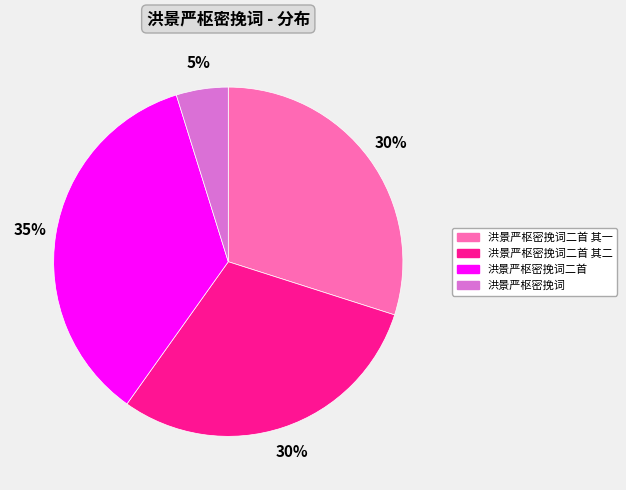

Approximately how many times larger is the value at 洪景严枢密挽词二首 compared to 洪景严枢密挽词二首 其二?

1.2